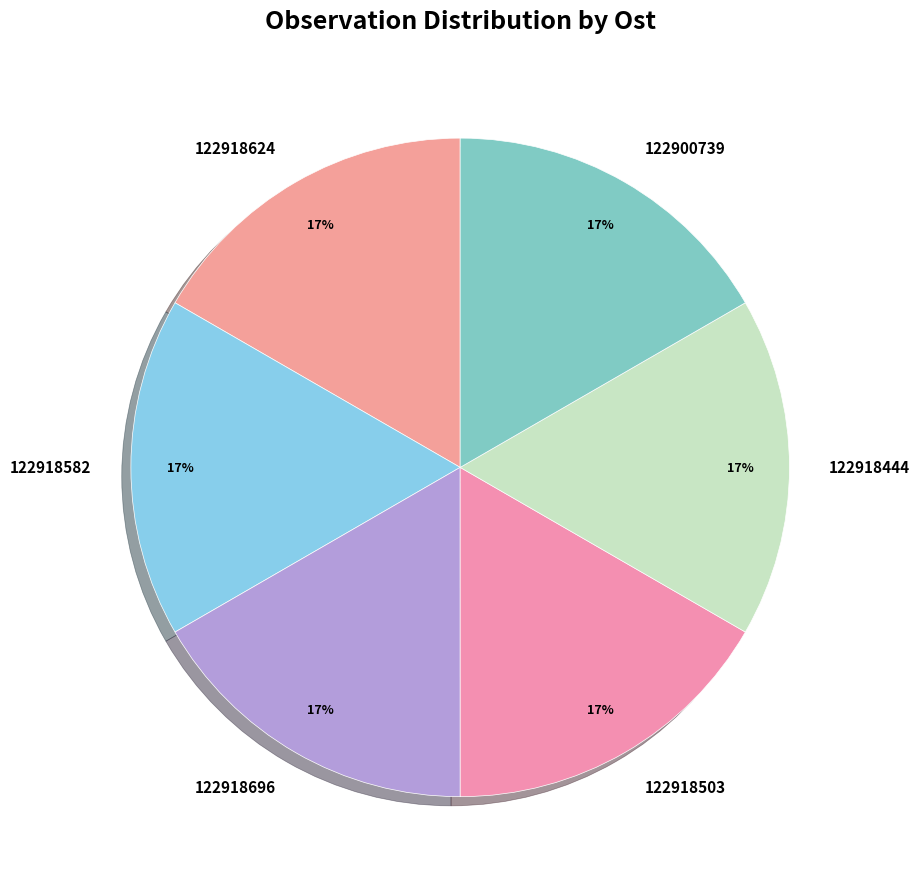

Is 122918696 the majority of the pie?

No